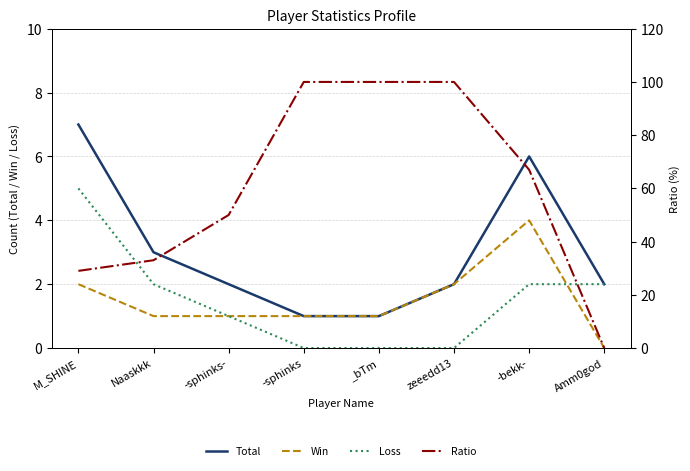

What is the value of the Ratio point at the 1st from the left?

29